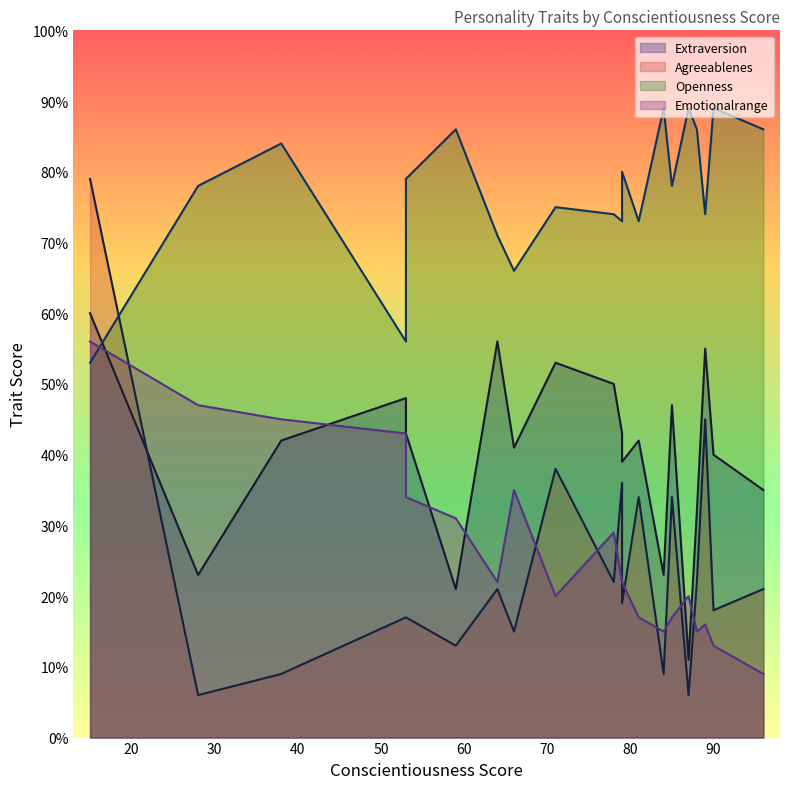

True or false: Openness and Agreeablenes cross at least once.

True